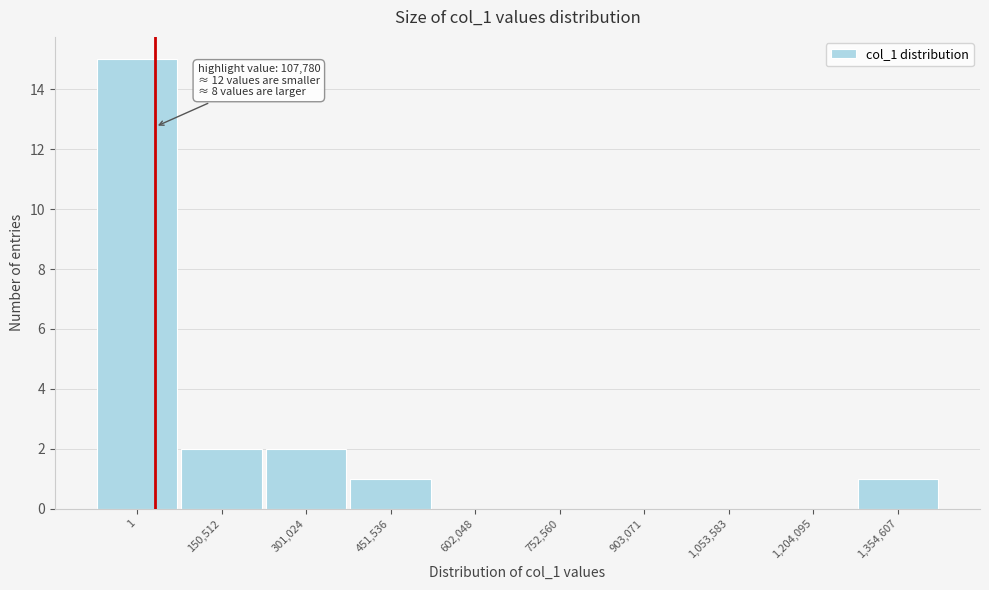

Reading right to left, list all the values displayed in this chart.

1,354,607=1	1,204,095=0	1,053,583=0	903,071=0	752,560=0	602,048=0	451,536=1	301,024=2	150,512=2	1=15